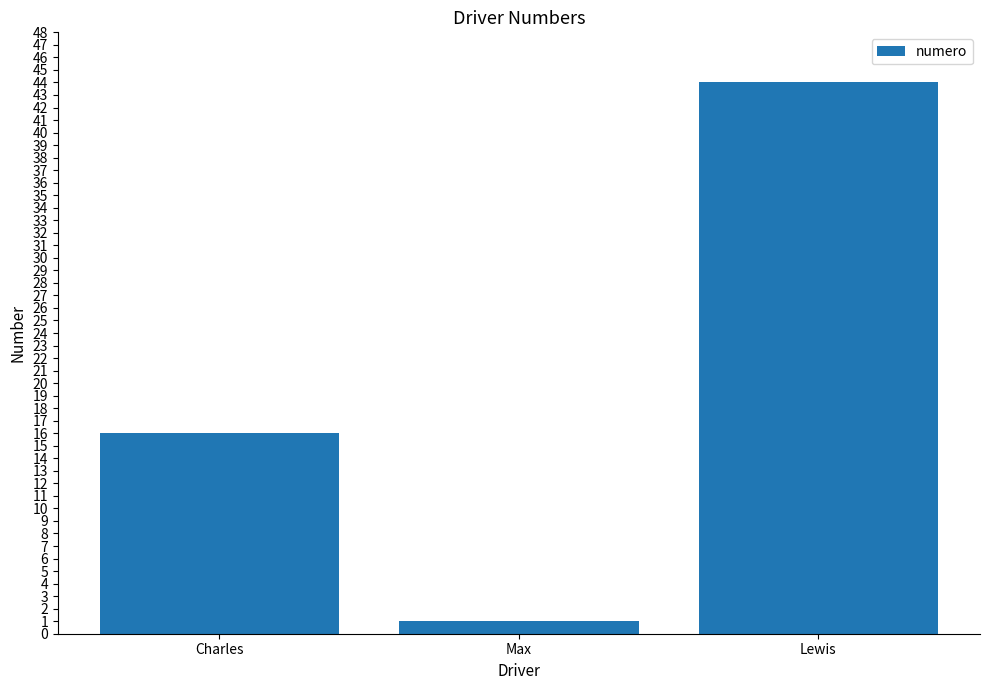

What is the label of the 3rd bar from the left?

Lewis